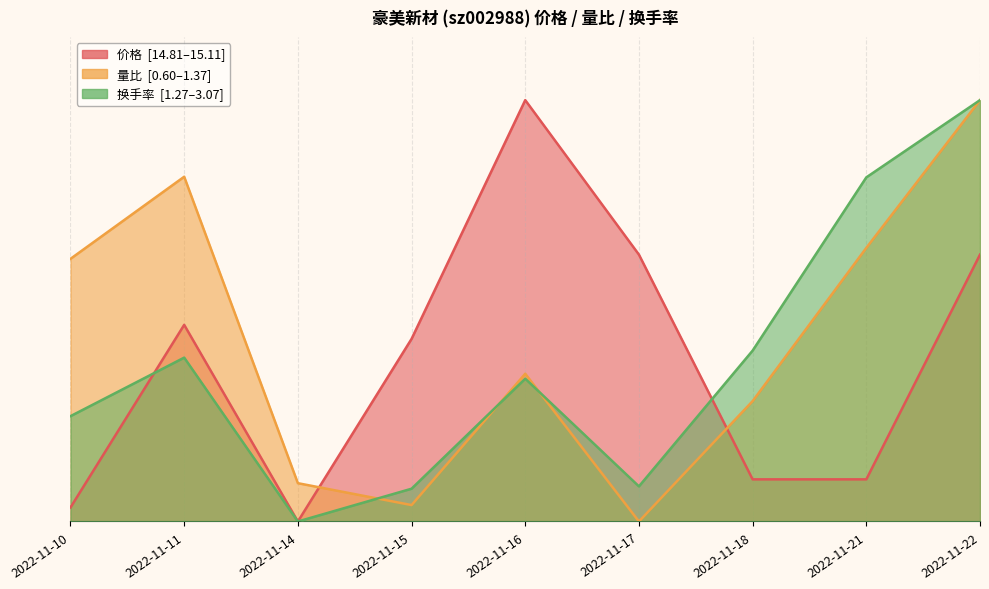

Which series has the largest range (max minus min)?

价格